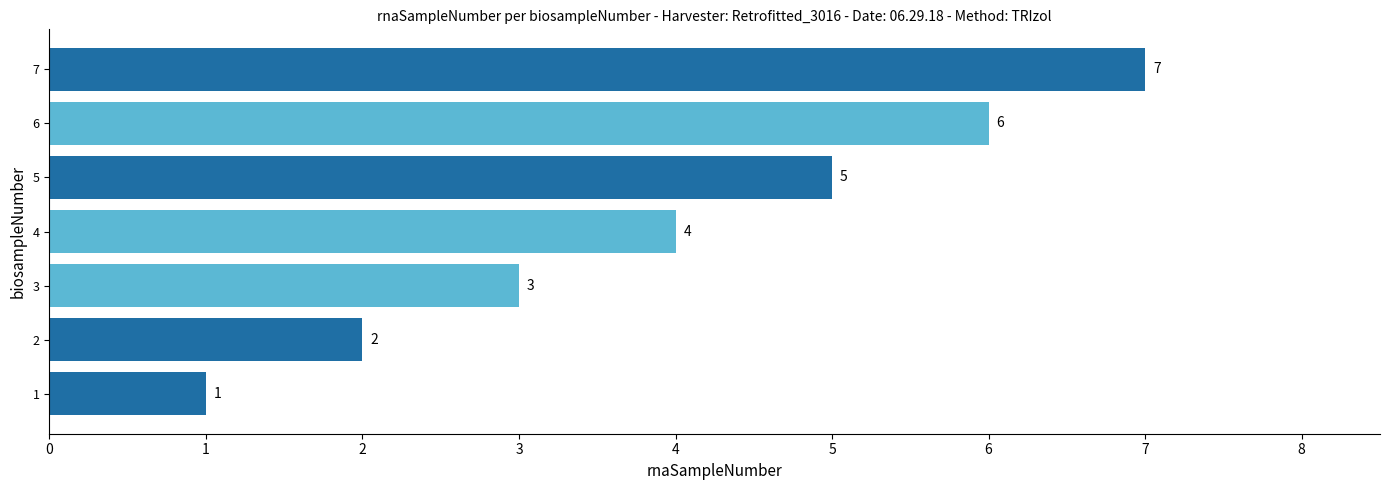

True or false: the data shows 3 at 5.

False